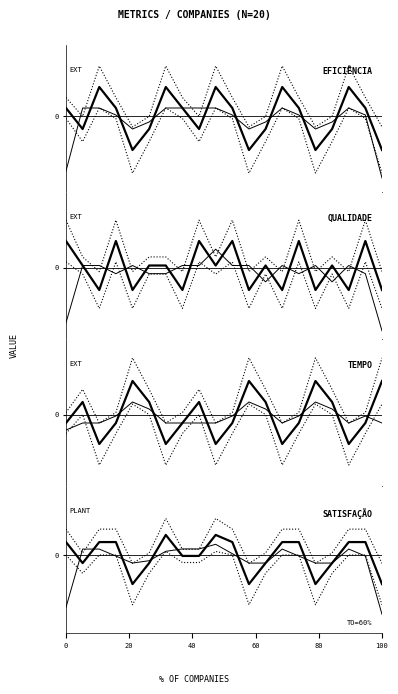

What is the difference between the maximum and minimum values in the QUALIDADE series?

2.0